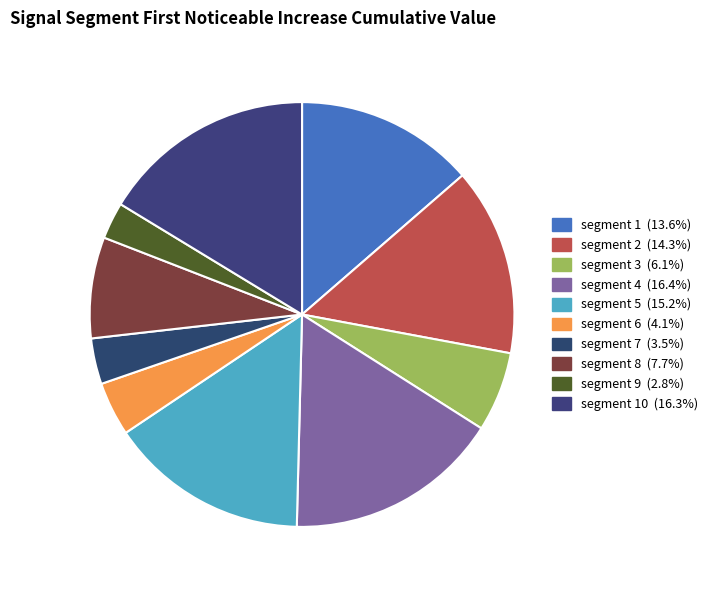

How many slices are in this pie chart?

10